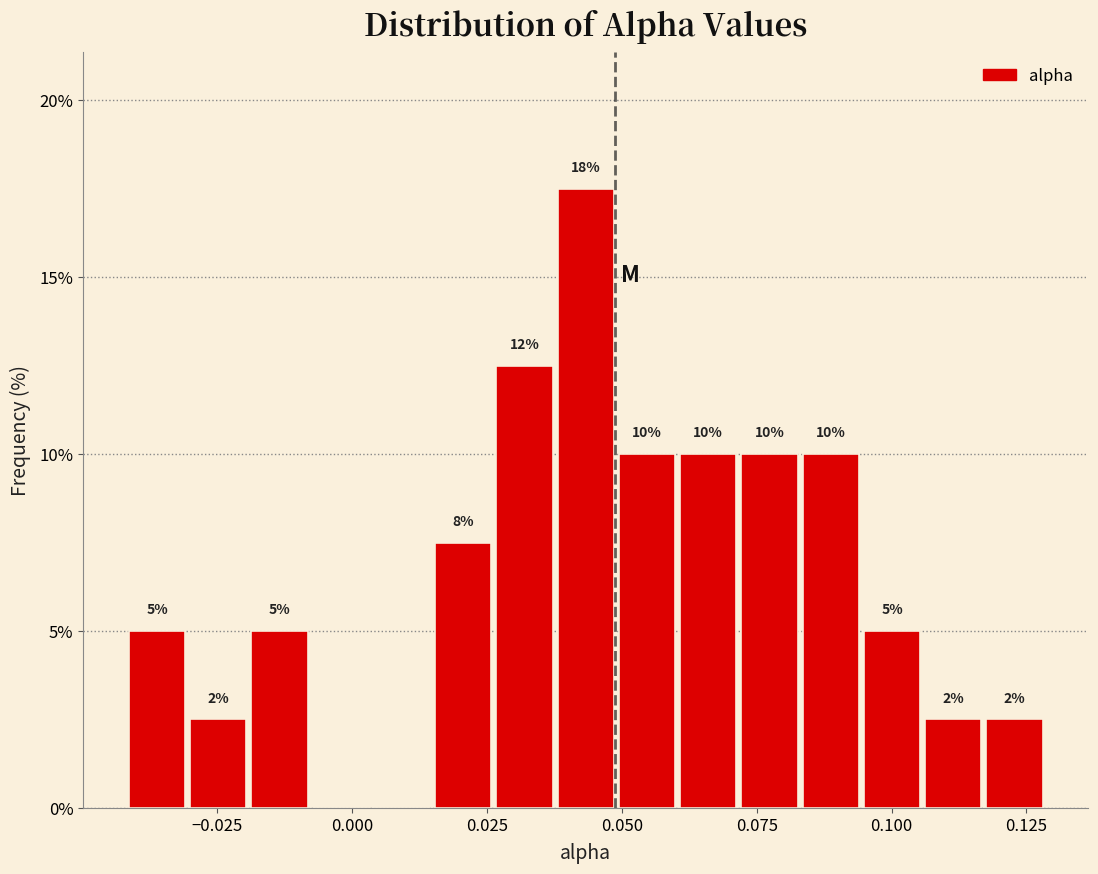

Read against the x-axis, roughly where is the centre of the tallest bar?

0.045